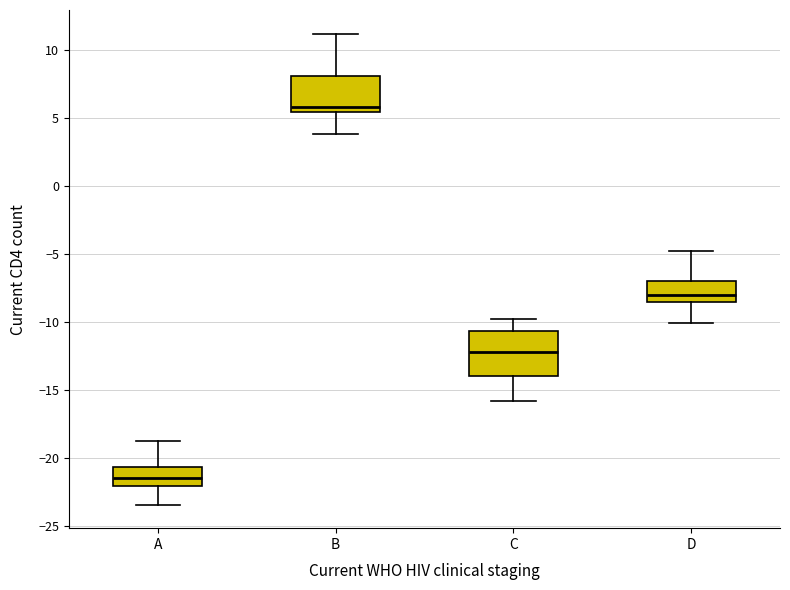

Reading left to right, transcribe this box plot: for each box, give where its median line is, the range the box spans, and where its two whiskers end, as read against the y-axis. The values are not printed on the chart, so give them approximately, as read against the axis.

A: median -21.5, box -22.0 to -20.5, whiskers -23.5 to -19.0
B: median 6.0, box 5.5 to 8.0, whiskers 4.0 to 11.0
C: median -12.0, box -14.0 to -10.5, whiskers -16.0 to -10.0
D: median -8.0, box -8.5 to -7.0, whiskers -10.0 to -5.0